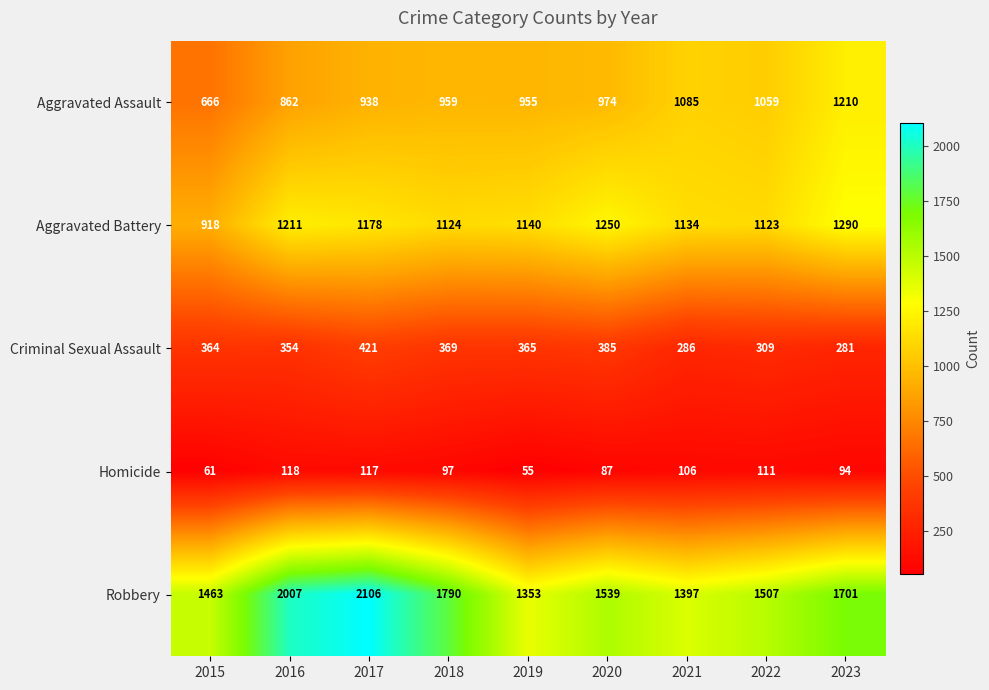

The Robbery series shows 893 at 2021. True or false?

False